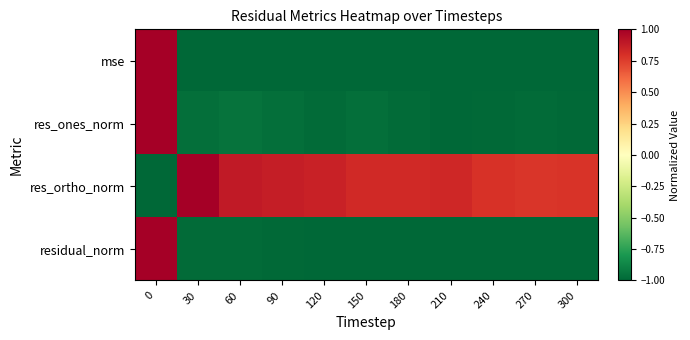

Which category has the lowest value across all series?

300